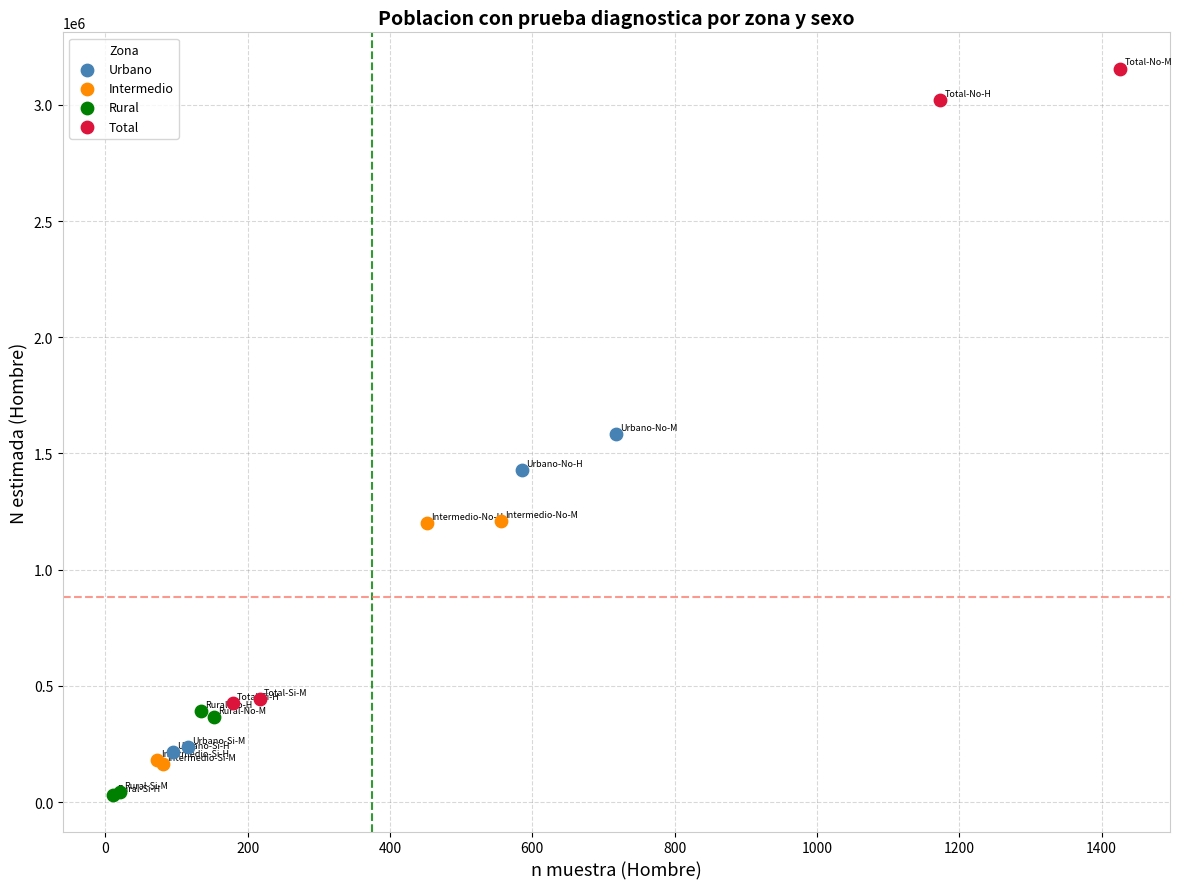

Which series has the widest spread of Y values?

Total